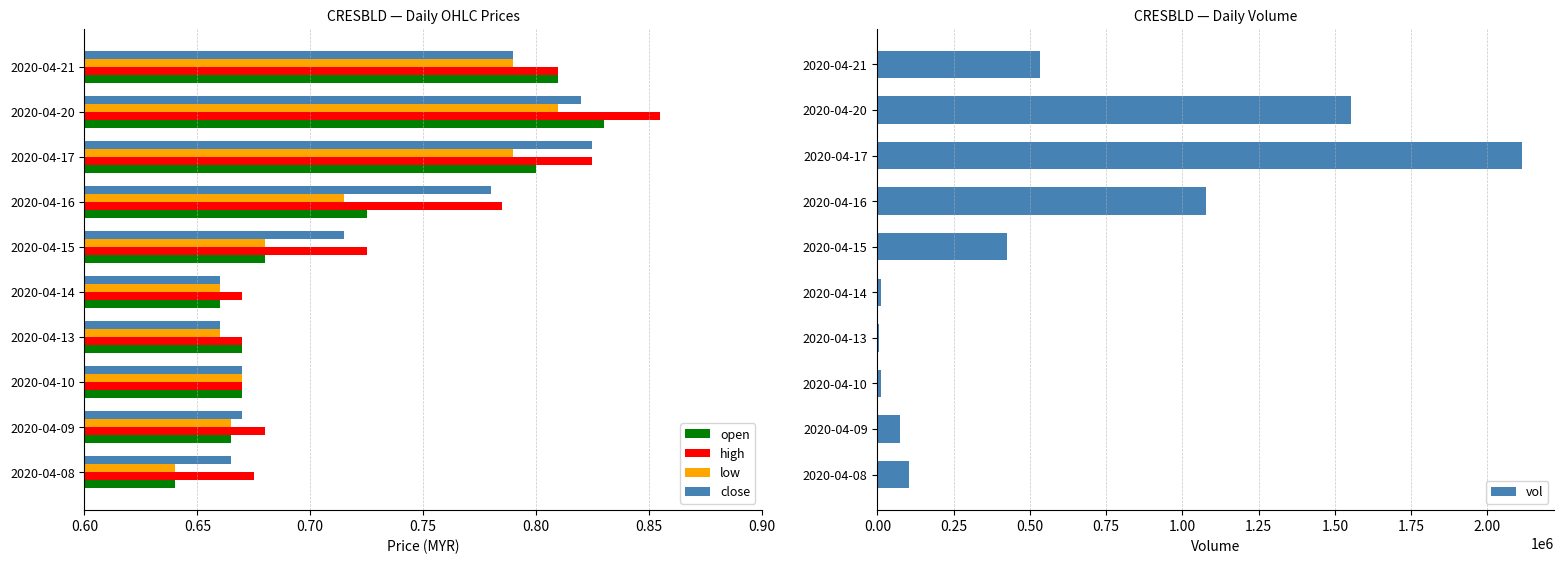

What is the average value of the low series?

0.7